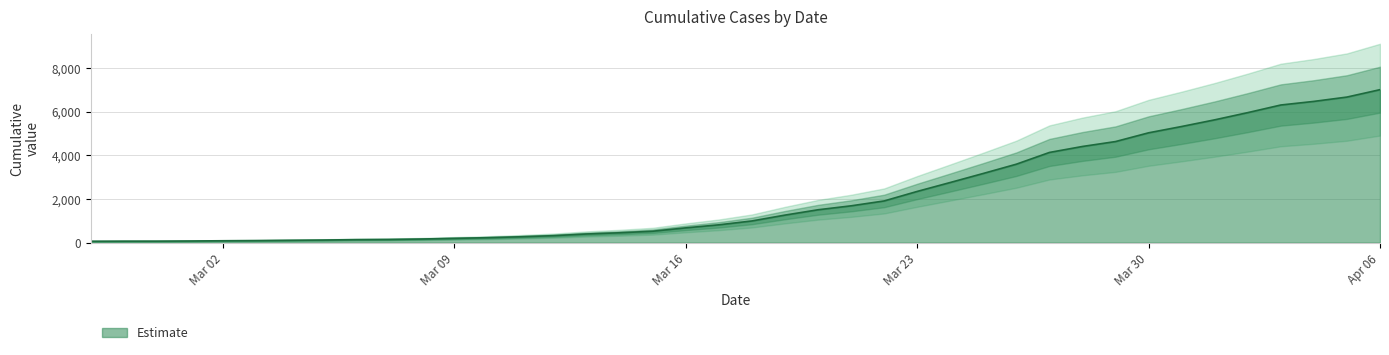

At which label does Estimate reach its peak?

Apr 06